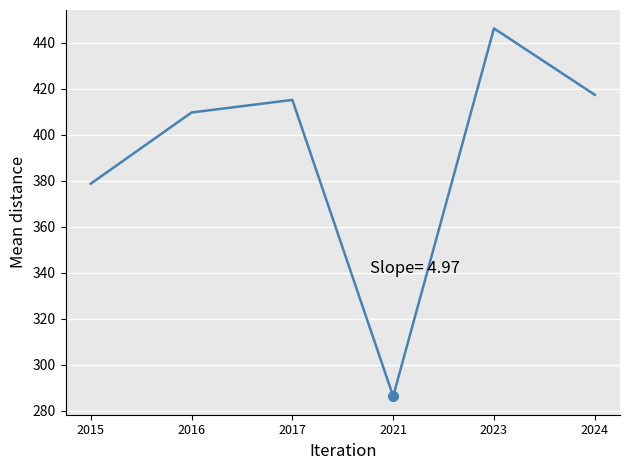

What is the ratio of the value at 2017 to the value at 2021?

1.4